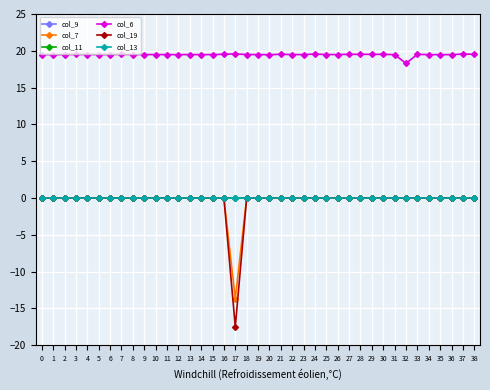

At which category does col_6 reach its first local valley?

1